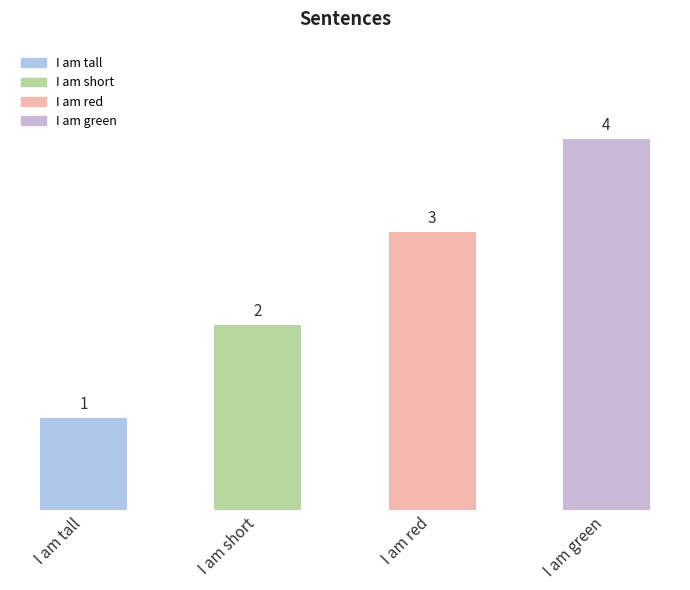

What is the label of the 4th bar from the left?

I am green